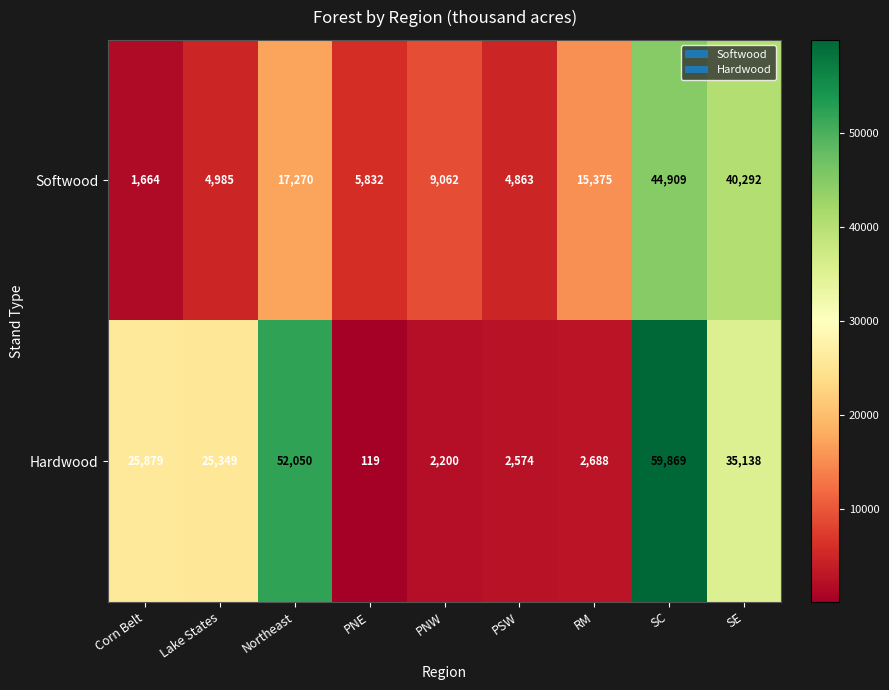

What is the spread (max minus min) of values at PSW?

2289